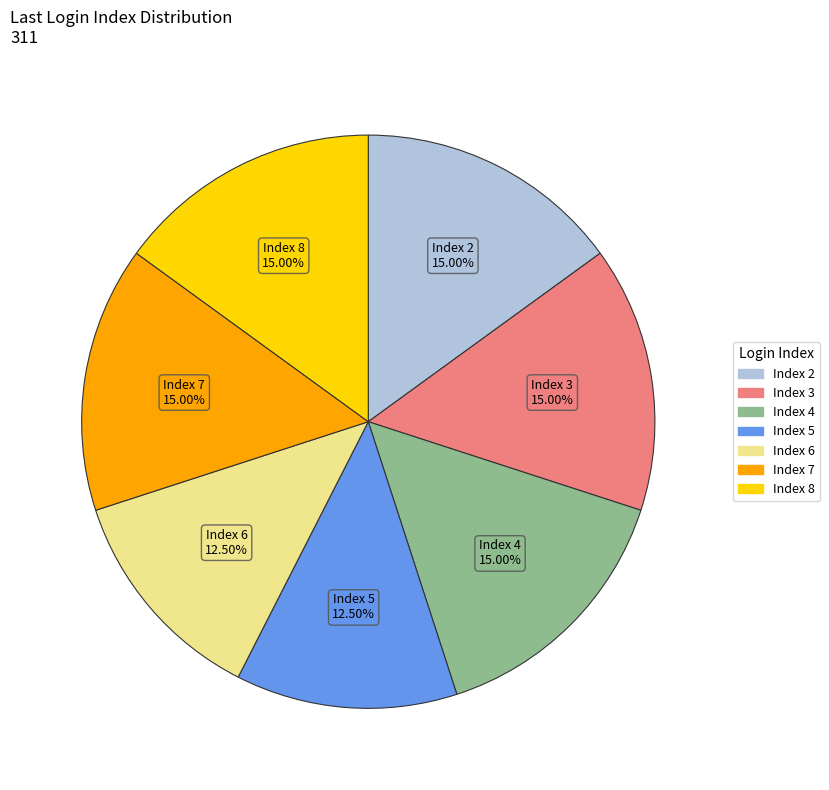

Approximately how many times larger is the value at Index 6 compared to Index 5?

1.0